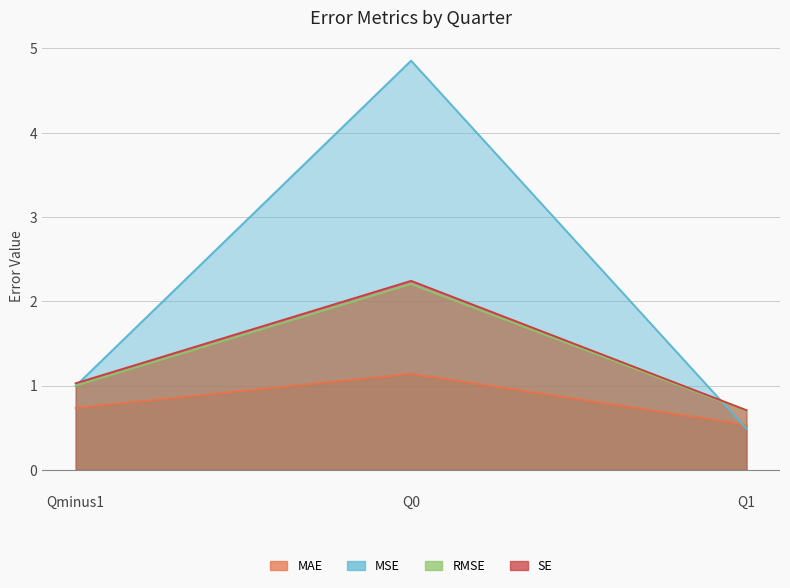

At how many categories does at least one series exceed 1?

2